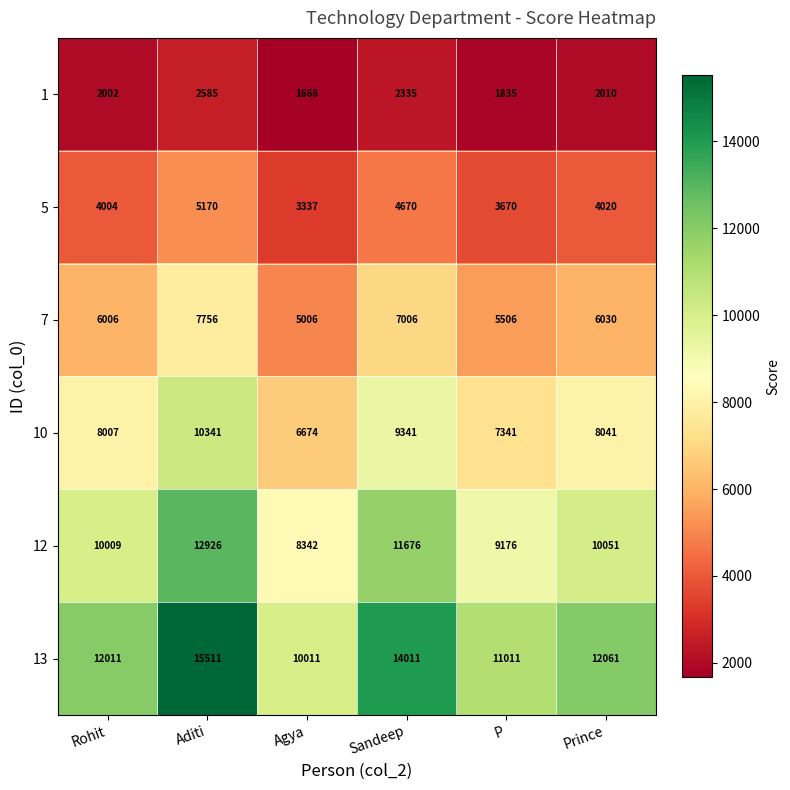

What is the sum of the 12 values at Sandeep and Agya?

20018